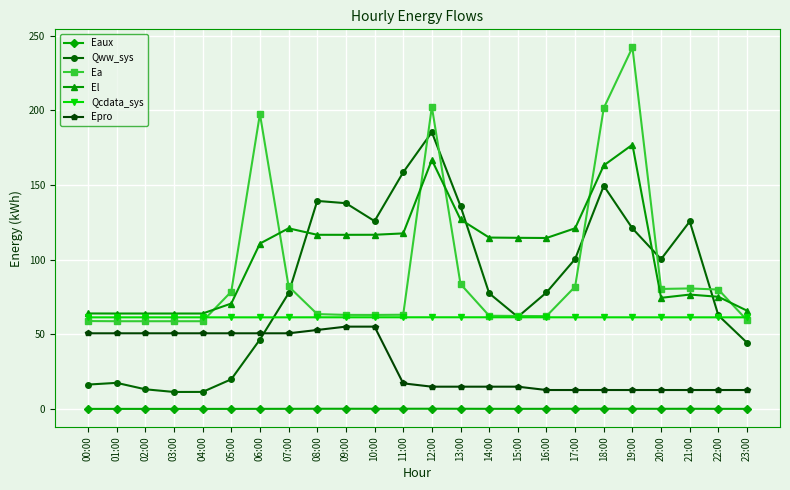

Does the chart have visible grid lines?

Yes